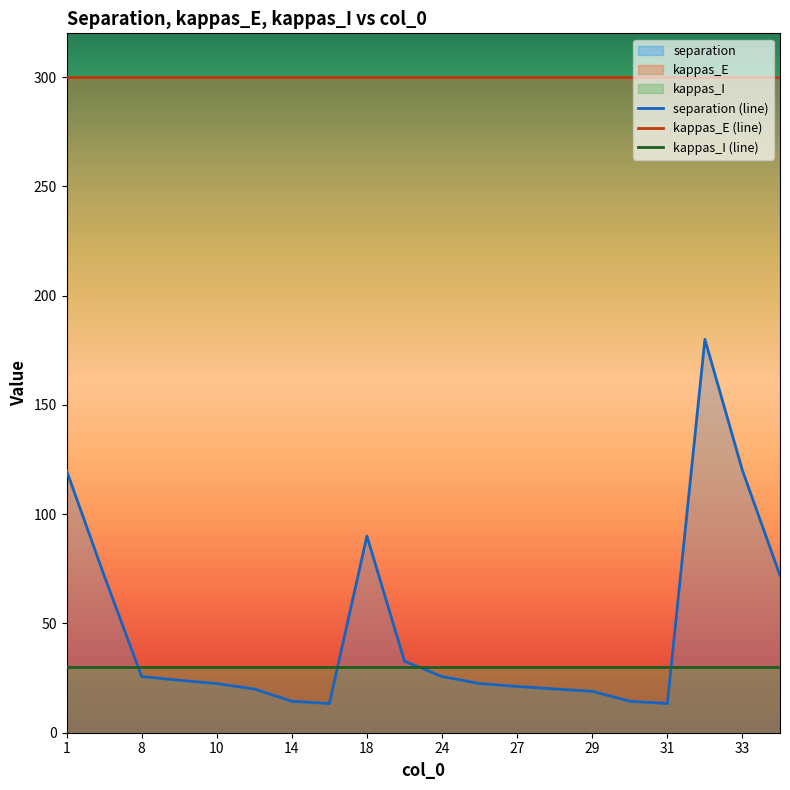

How many times do kappas_I and separation cross each other?

4